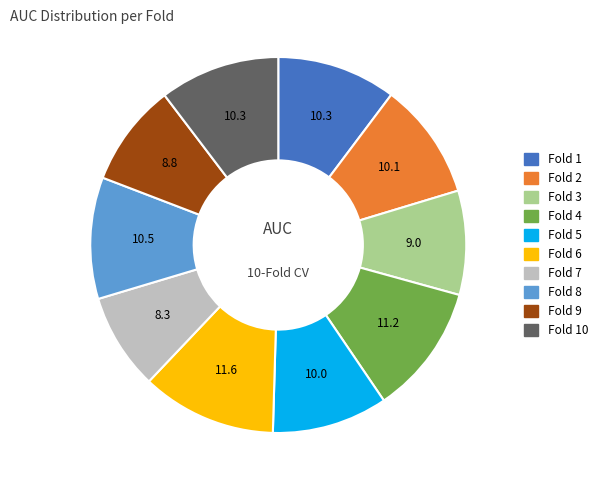

How many segments does this pie chart have?

10